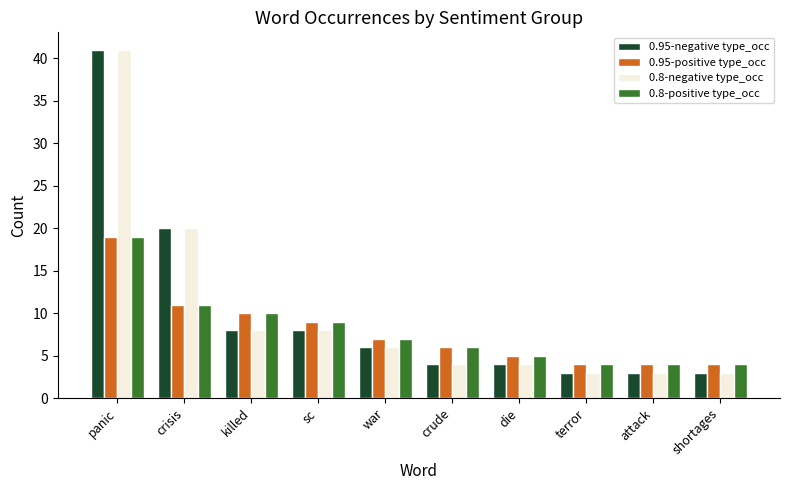

Are the bars horizontal?

No